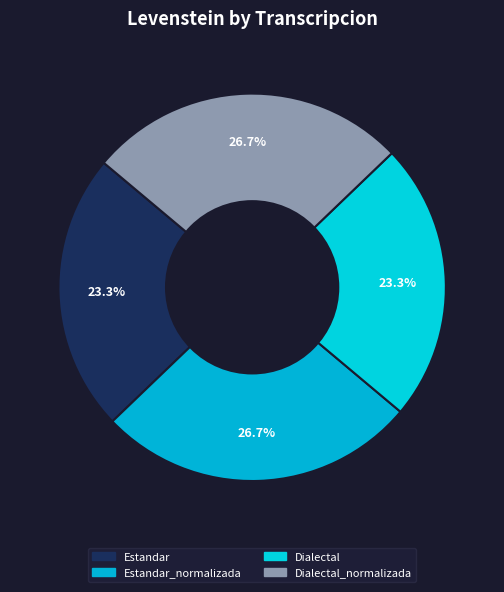

Count the number of slices in the pie.

4